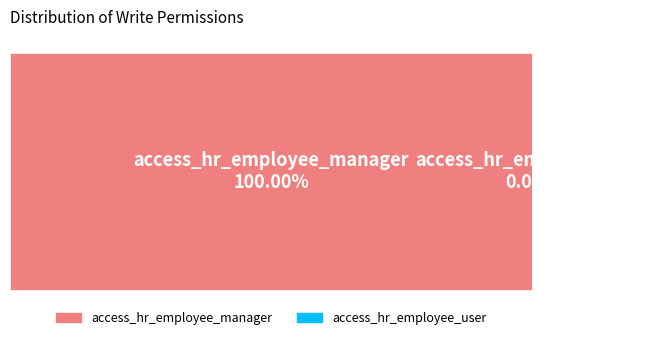

Between access_hr_employee_user and access_hr_employee_manager, which is larger?

access_hr_employee_manager